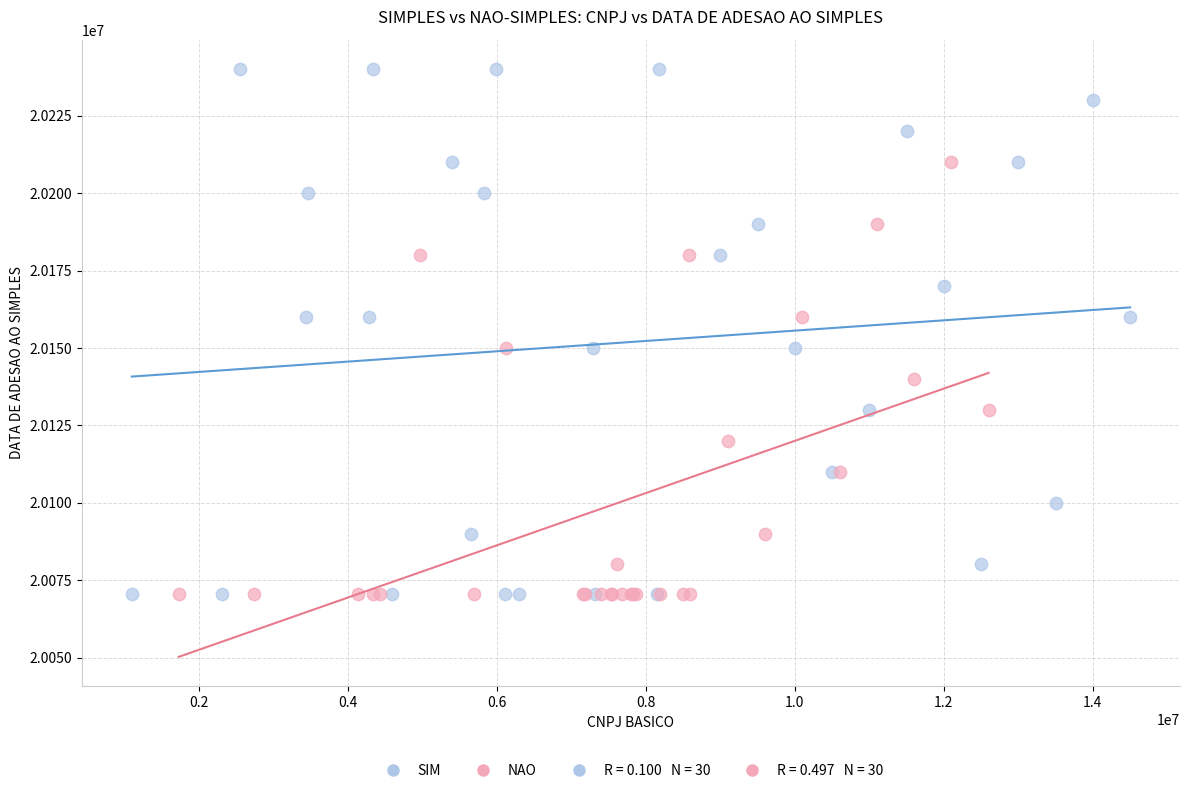

Which series has the widest spread of Y values?

SIM